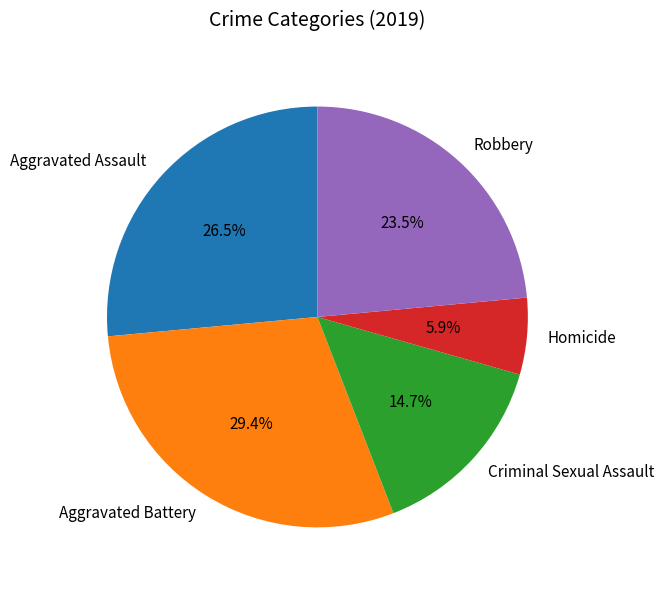

Does Criminal Sexual Assault account for over 50% of the chart?

No